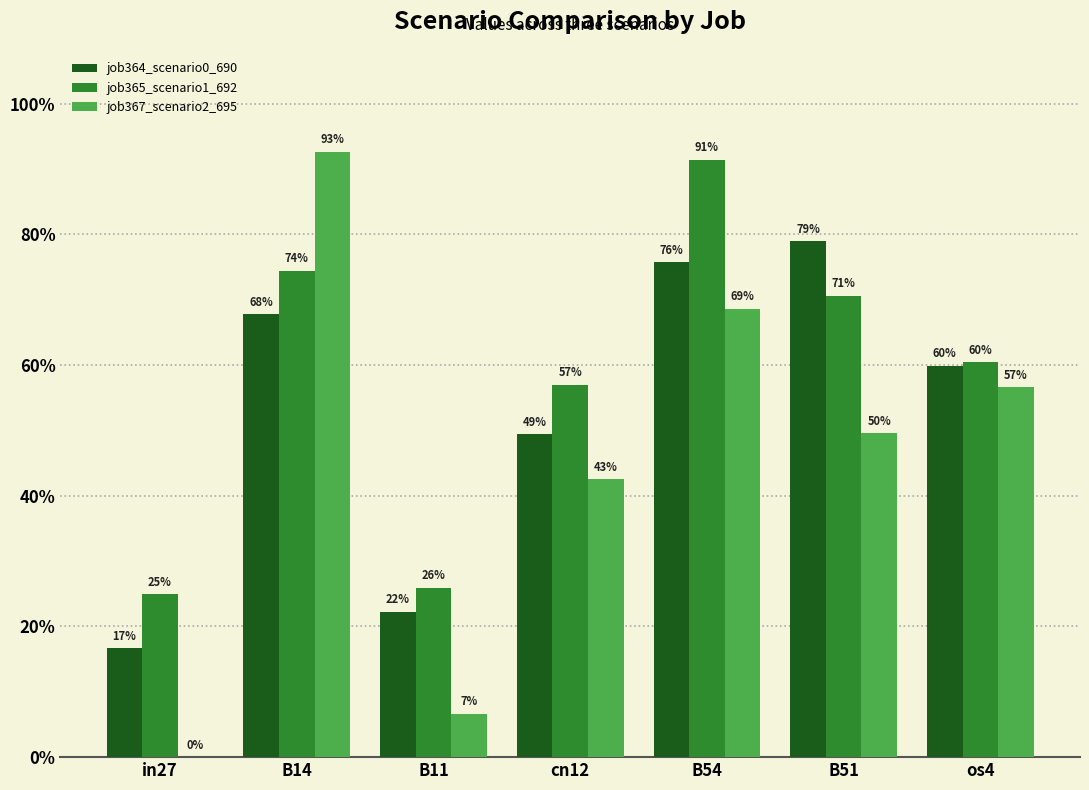

Does the chart contain stacked bars?

No